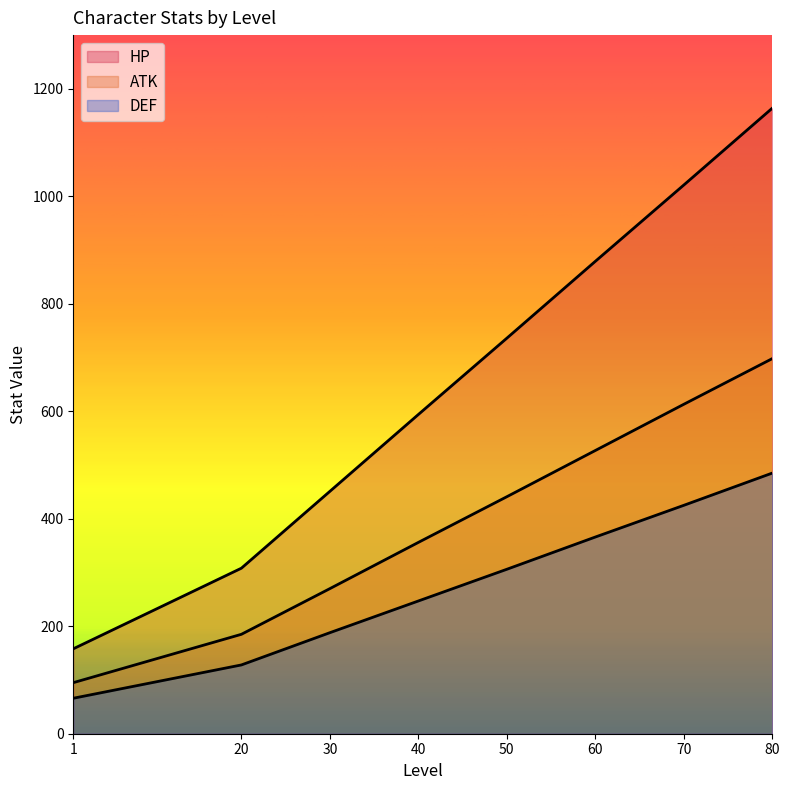

Which series has the largest range (max minus min)?

HP